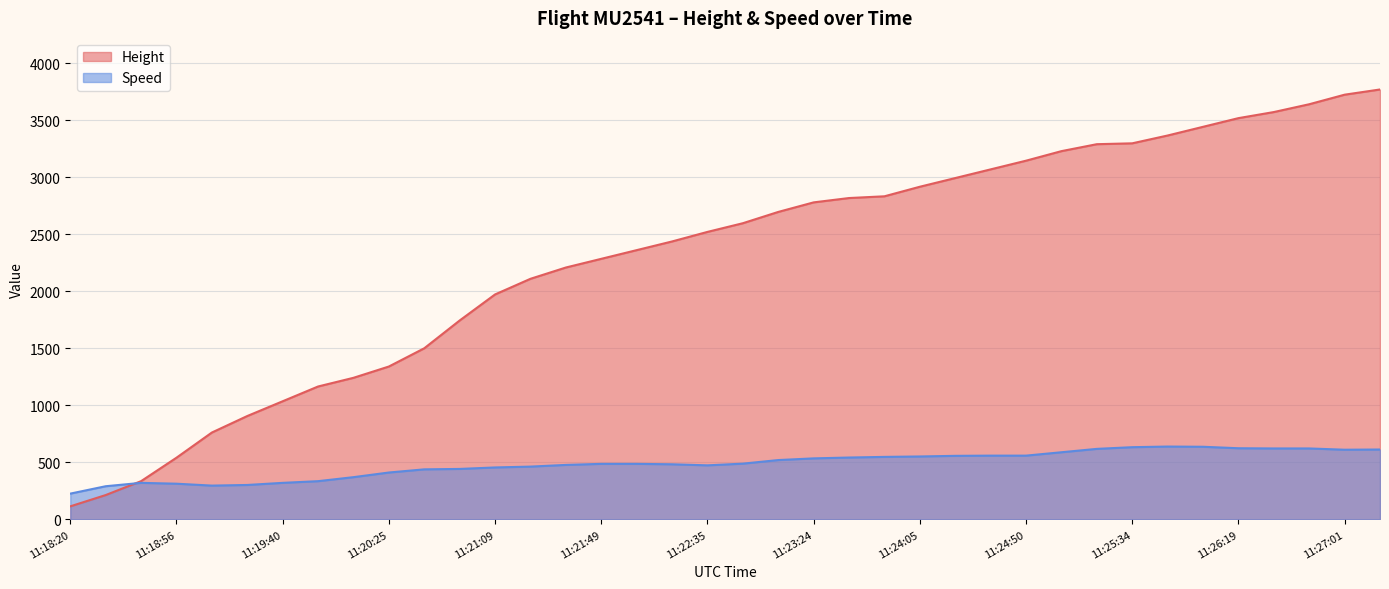

Which category has the highest value in the Height series?

11:27:14